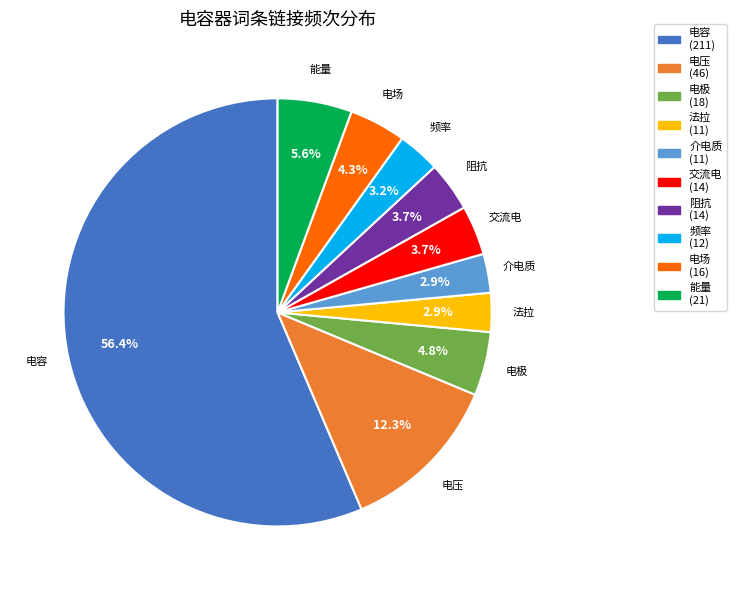

How many segments does this pie chart have?

10